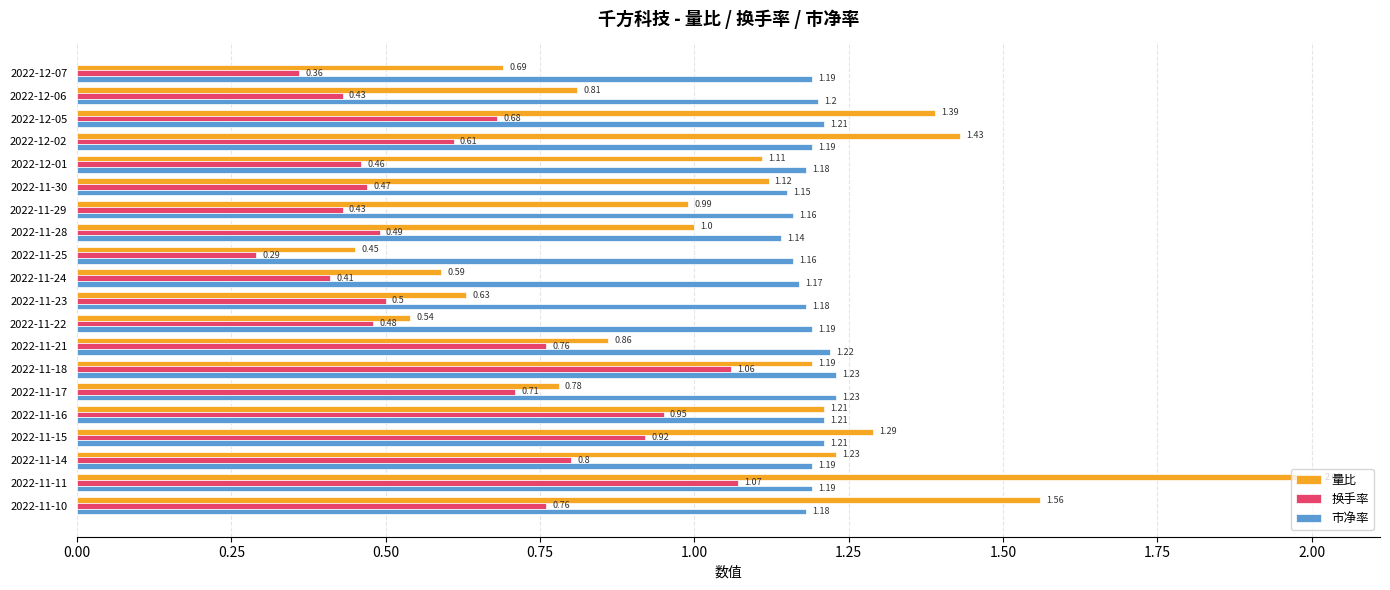

Rank the series by their average value, from lowest to highest.

换手率, 量比, 市净率